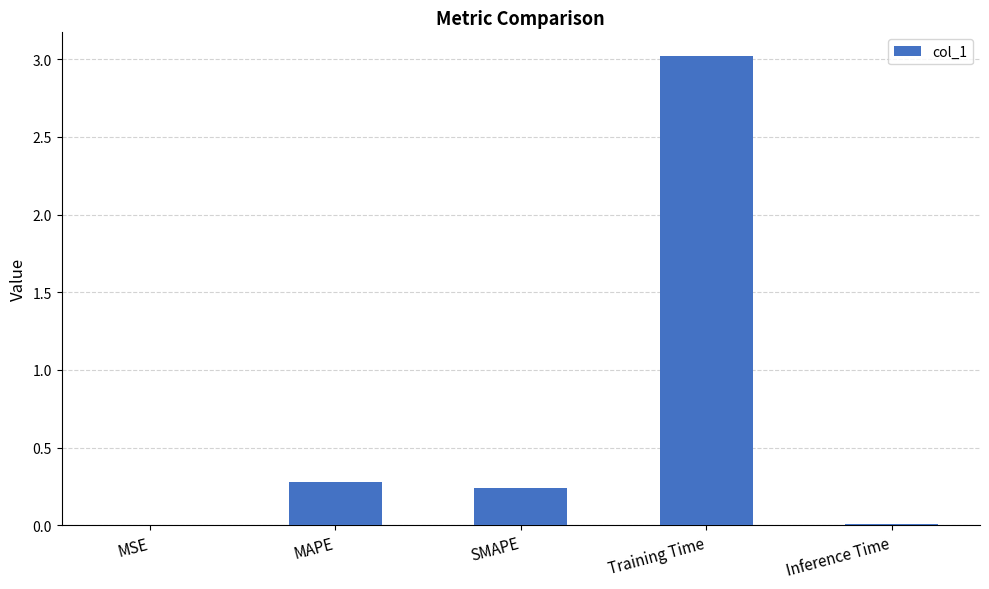

How many distinct data groups are displayed?

1